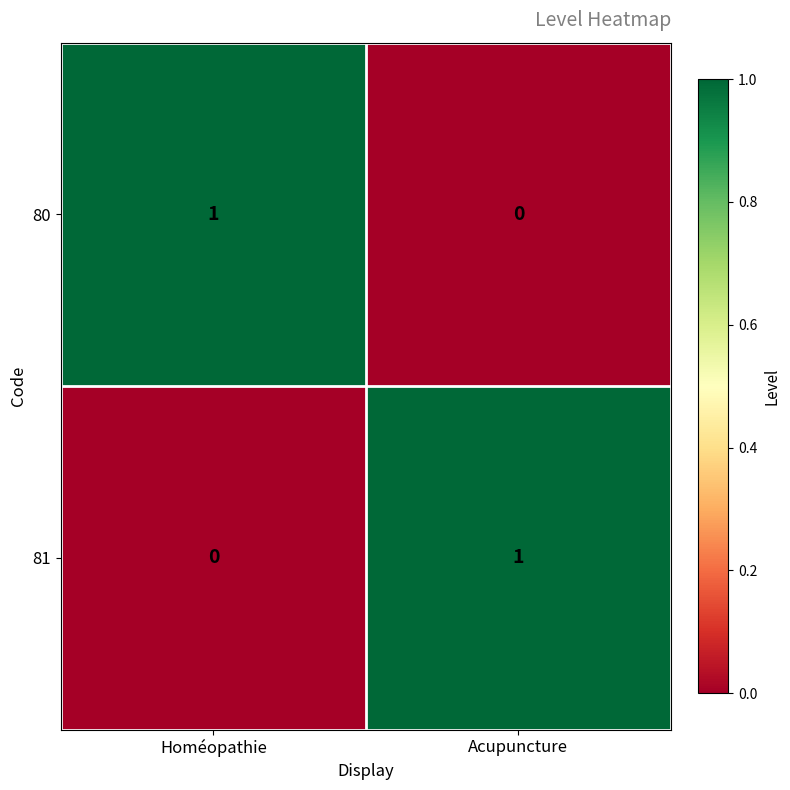

Where is 80 nearest to the value 0?

Acupuncture